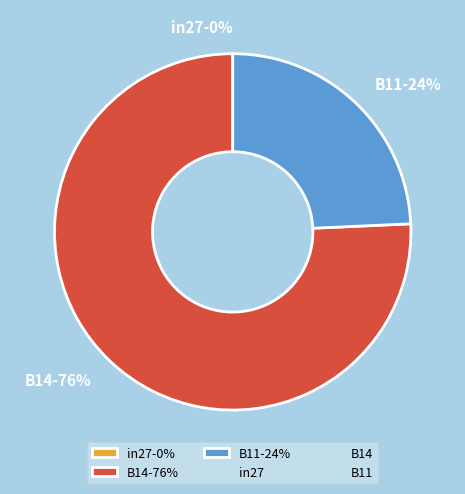

Does in27 account for over 50% of the chart?

No